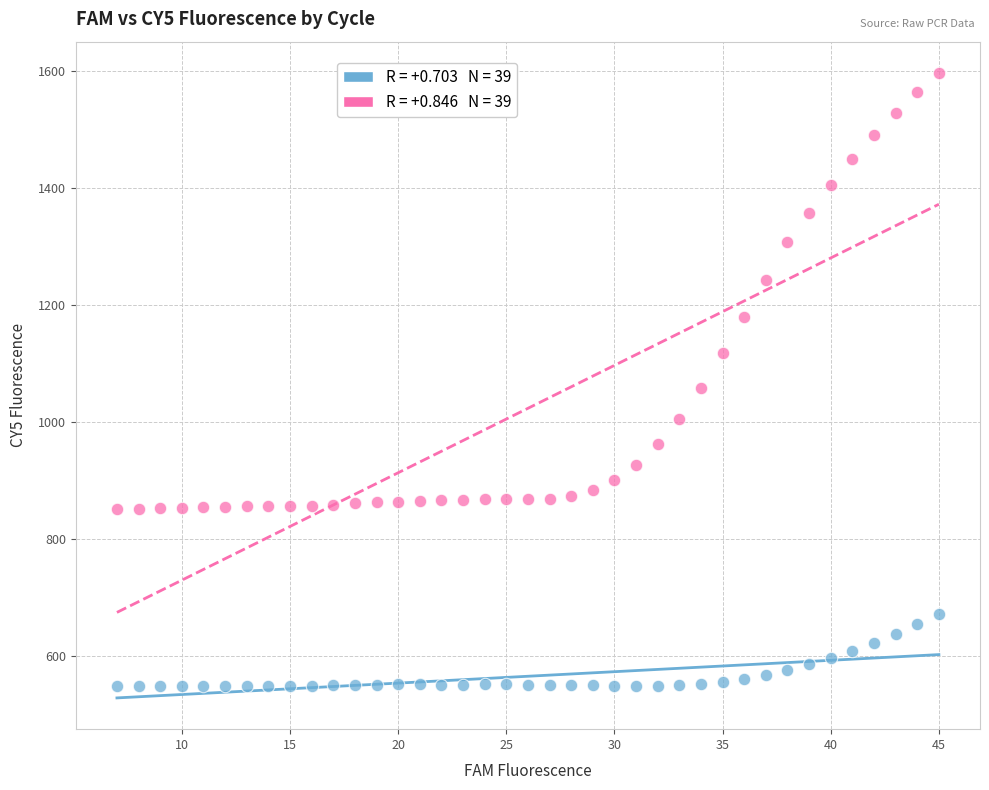

Across all series, what Y value is closest to 1072?

1058.8